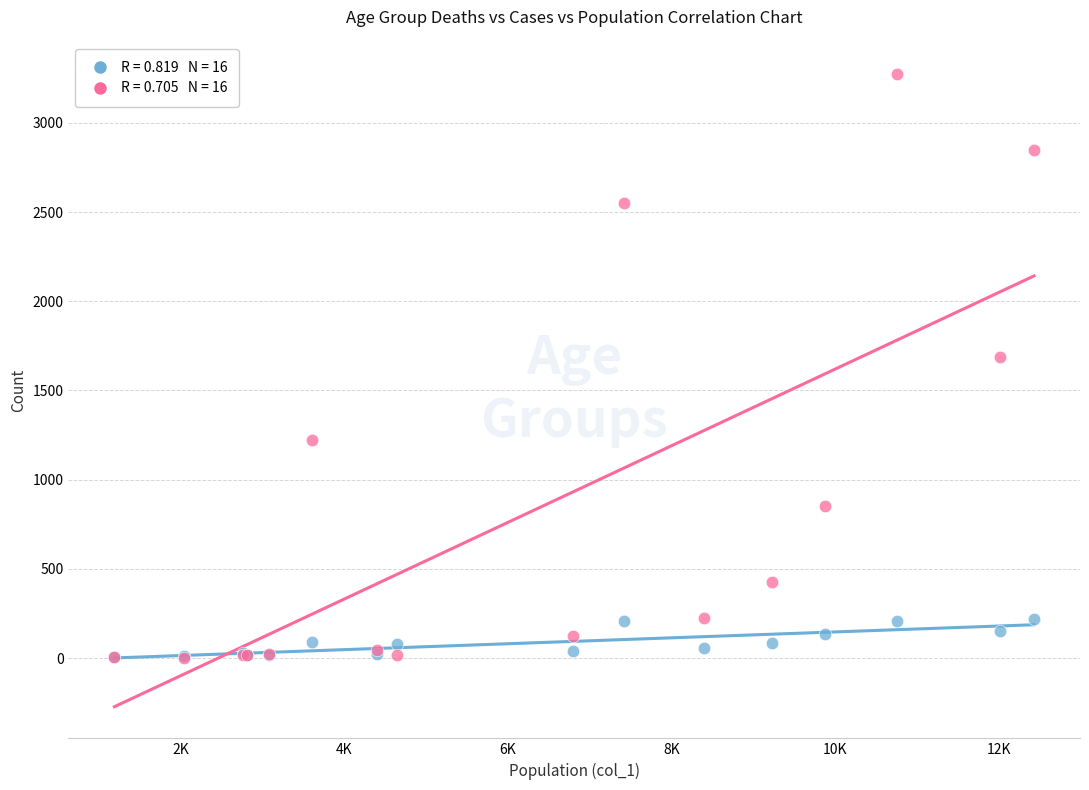

Across all series, what Y value is closest to 1638?

1690